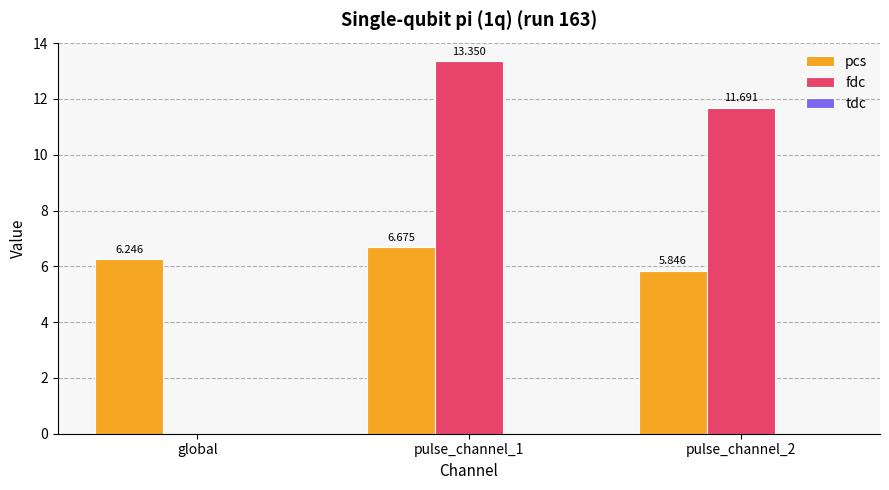

How many groups of bars are there?

3